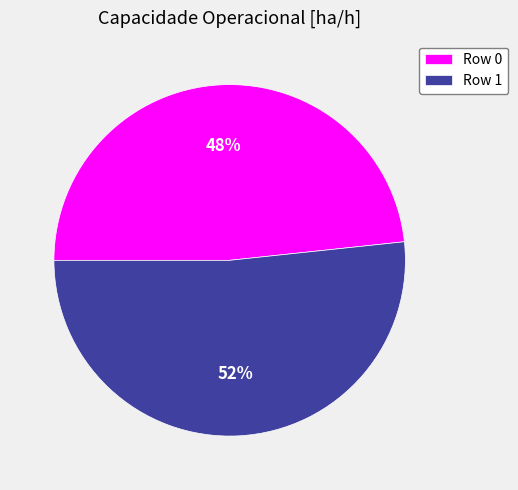

To the nearest percent, what is the average slice percentage?

50%